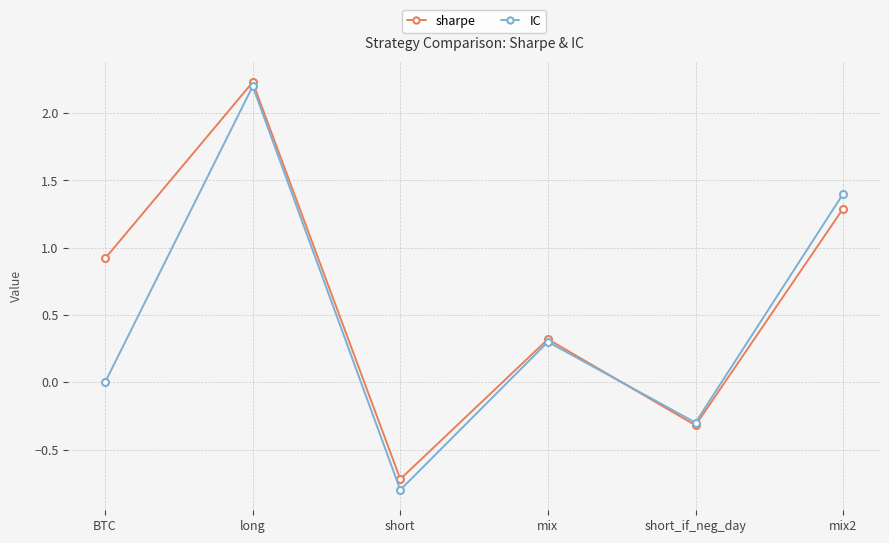

True or false: sharpe has a value of -0.3 at short_if_neg_day.

True